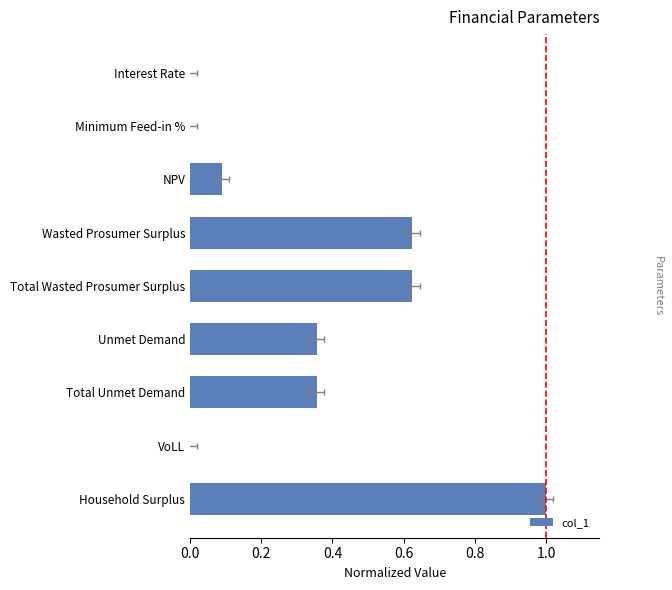

What is the average value?

0.3